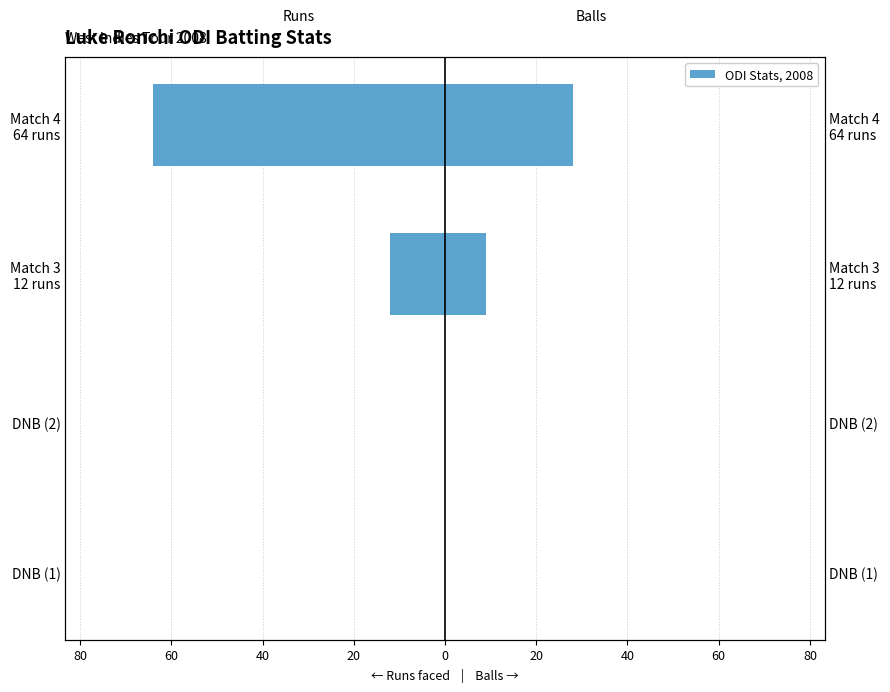

How many bars are there in total?

8